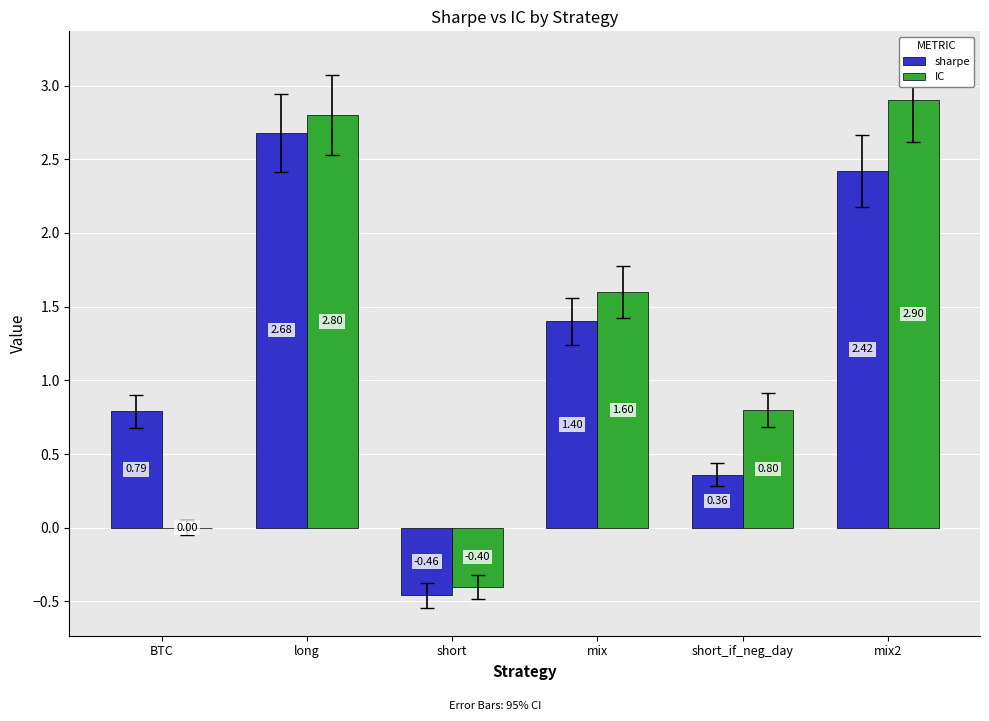

At which category is the sum across all series the highest?

long